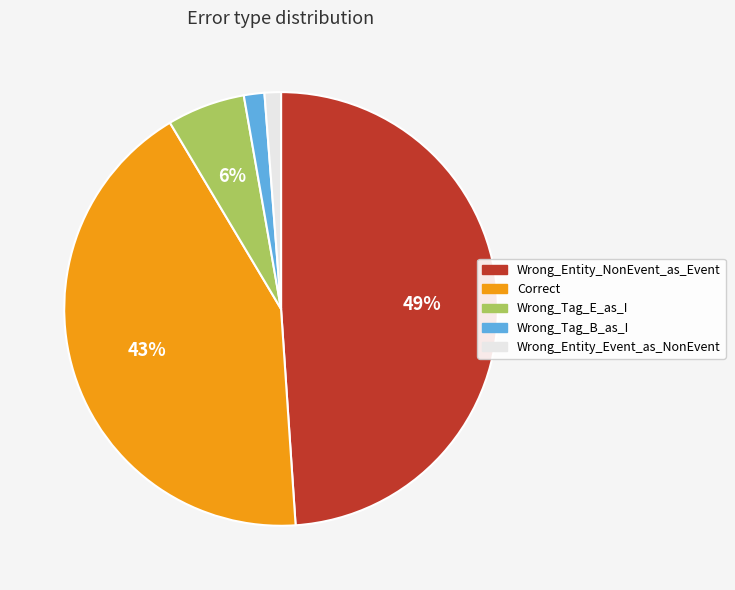

Which slice is the largest?

Wrong_Entity_NonEvent_as_Event